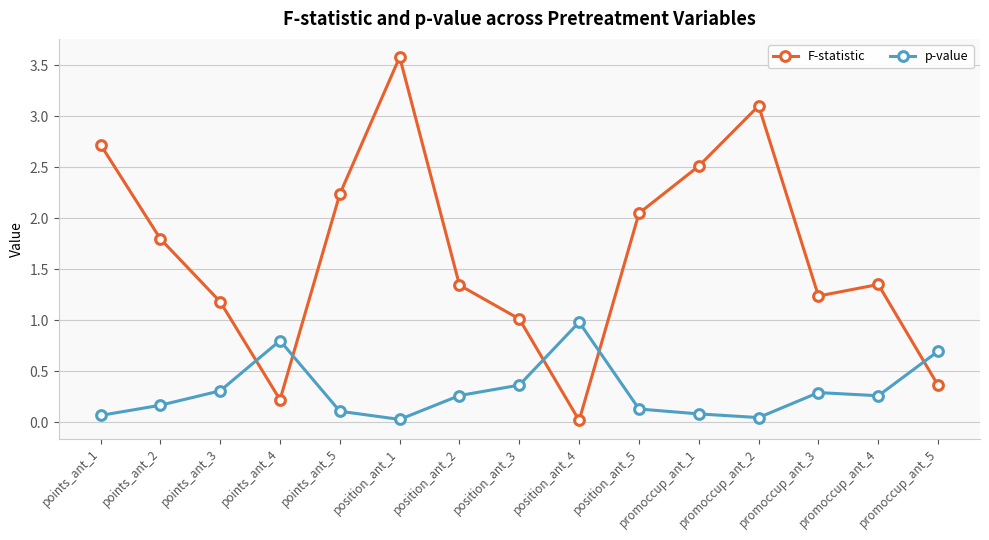

What is the difference between the highest and lowest values at points_ant_2?

1.6